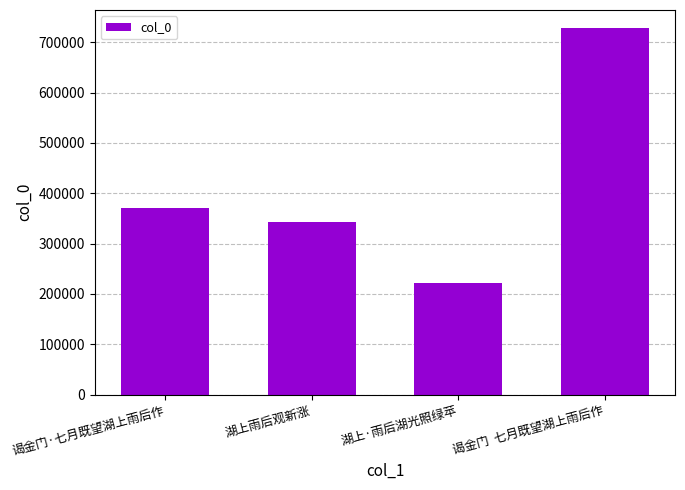

What is the maximum value shown in the chart?

727894